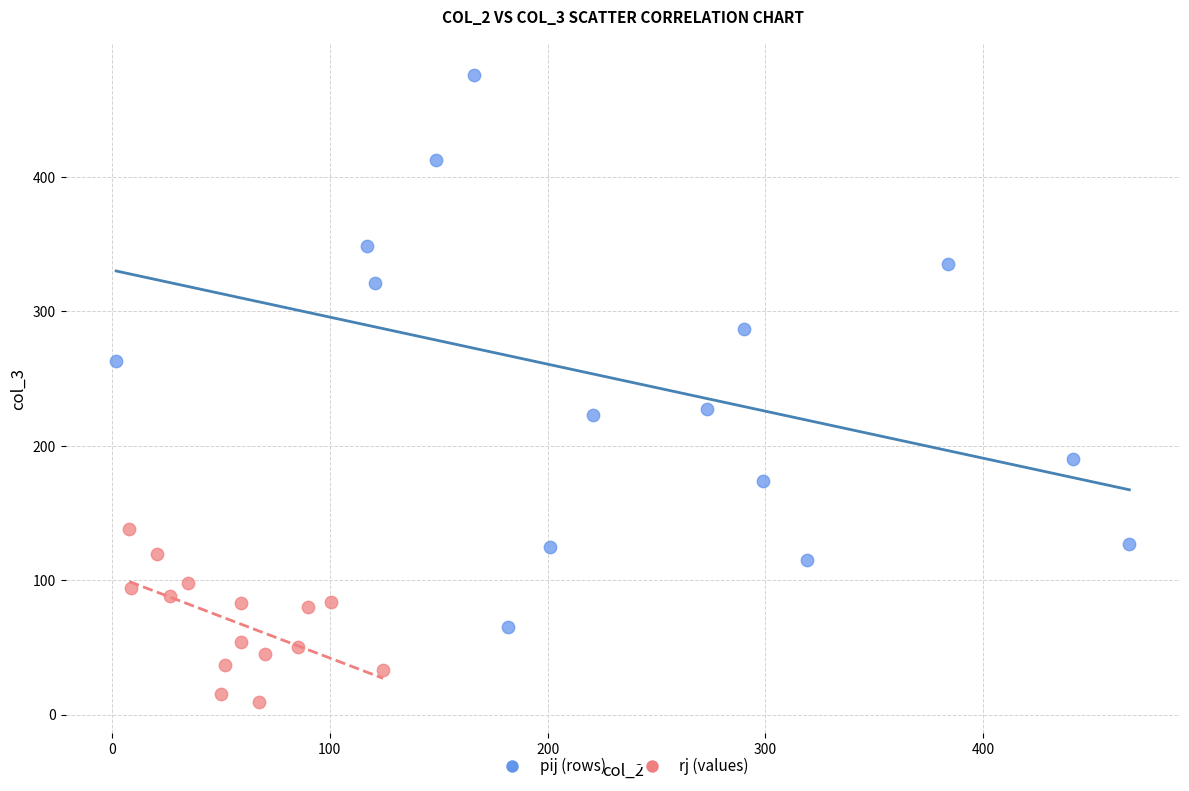

Which series reaches the minimum Y coordinate?

rj (values)